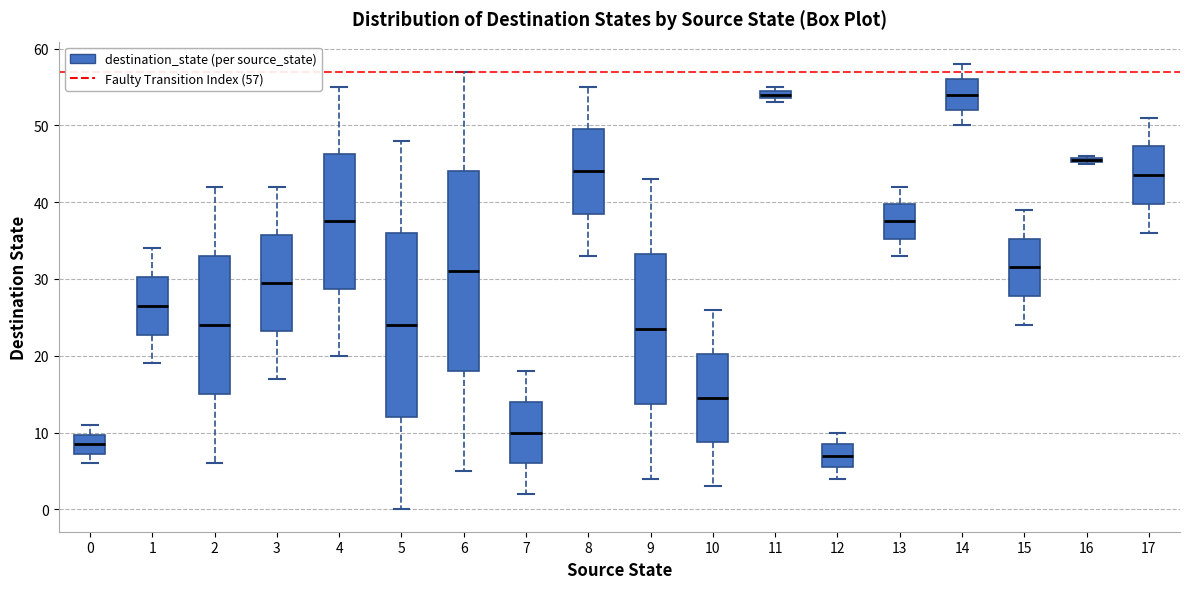

Where does the upper whisker of the box at x = 12 end on the y-axis? The values are not printed on the chart, so give them approximately, as read against the axis.

10